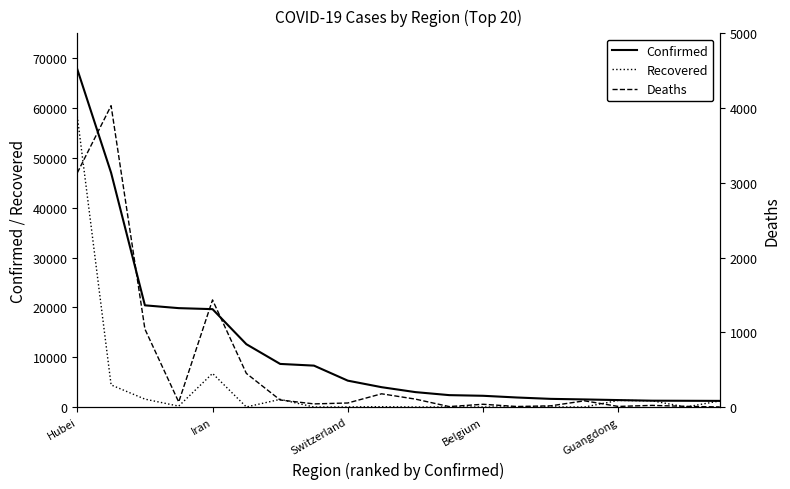

Which series has the largest total across all categories?

Confirmed